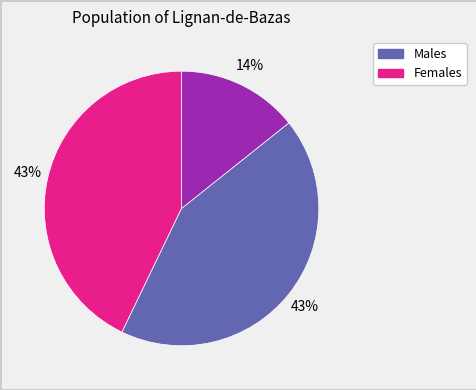

How many slices are in this pie chart?

3